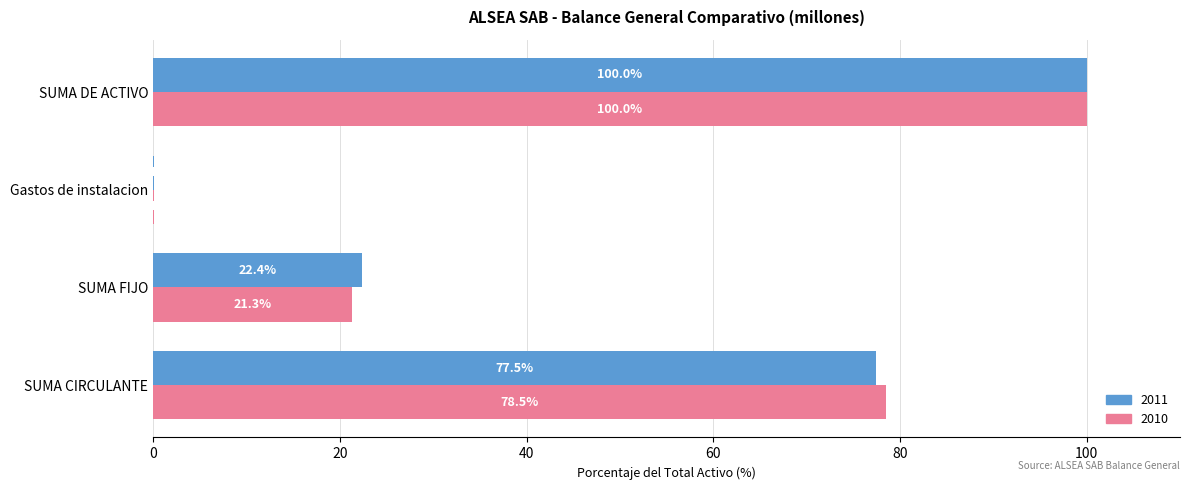

At which label is 2011 closest to 50?

SUMA CIRCULANTE